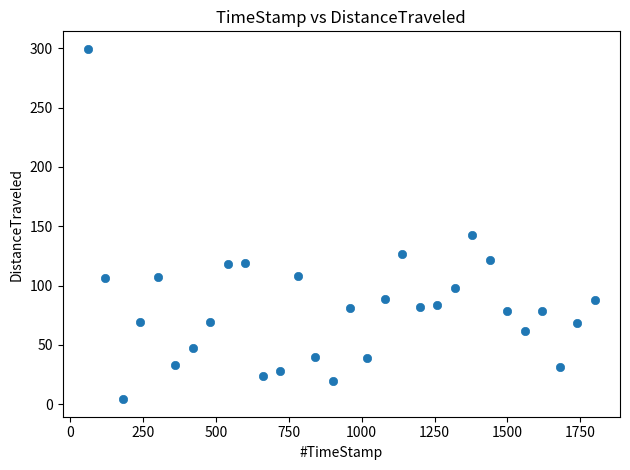

What is the range of X values (max minus min)?

1739.8